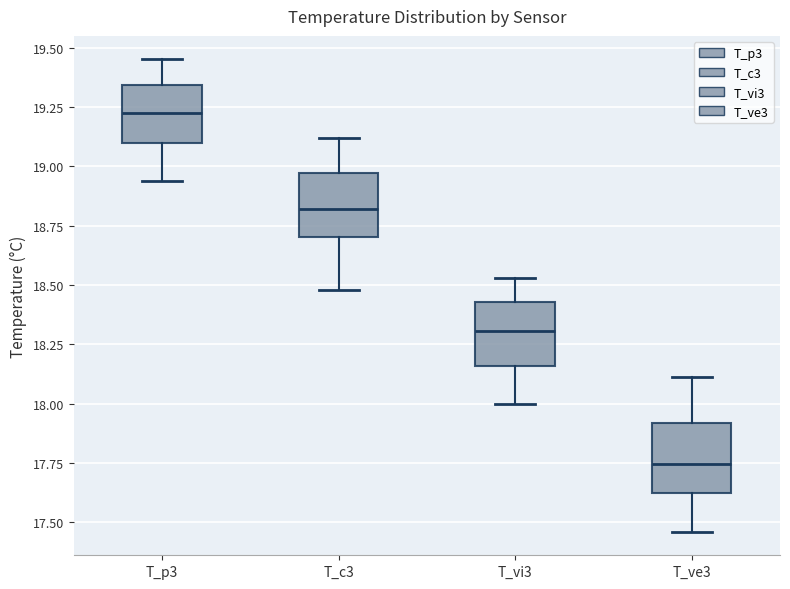

Reading left to right, transcribe this box plot: for each box, give where its median line is, the range the box spans, and where its two whiskers end, as read against the y-axis. The values are not printed on the chart, so give them approximately, as read against the axis.

T_p3: median 19.25, box 19.10 to 19.35, whiskers 18.95 to 19.45
T_c3: median 18.80, box 18.70 to 18.95, whiskers 18.50 to 19.10
T_vi3: median 18.30, box 18.15 to 18.45, whiskers 18.00 to 18.55
T_ve3: median 17.75, box 17.65 to 17.90, whiskers 17.45 to 18.10